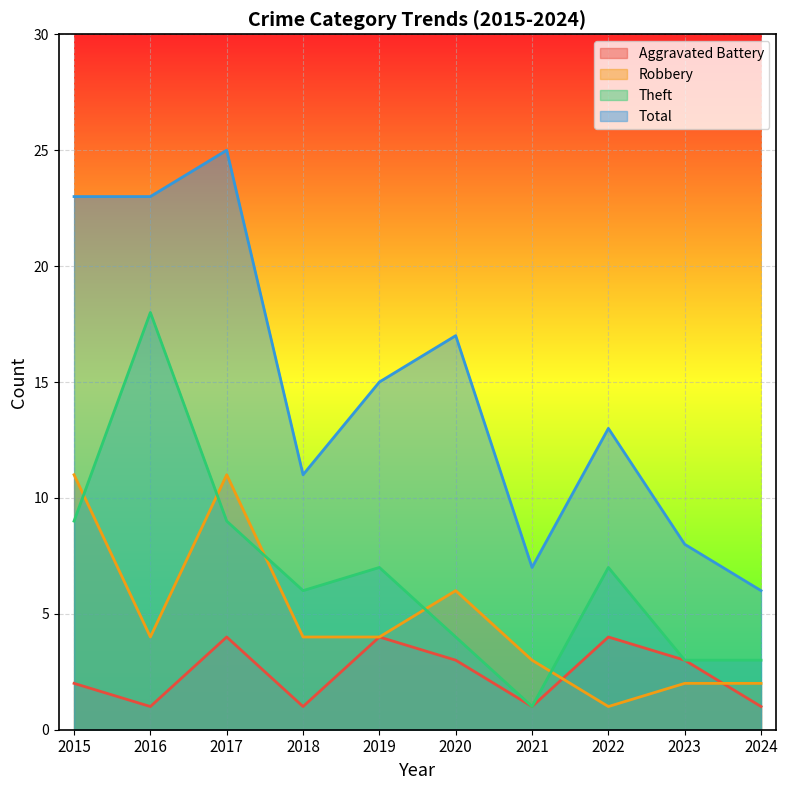

How many values in the Theft series exceed 7?

3